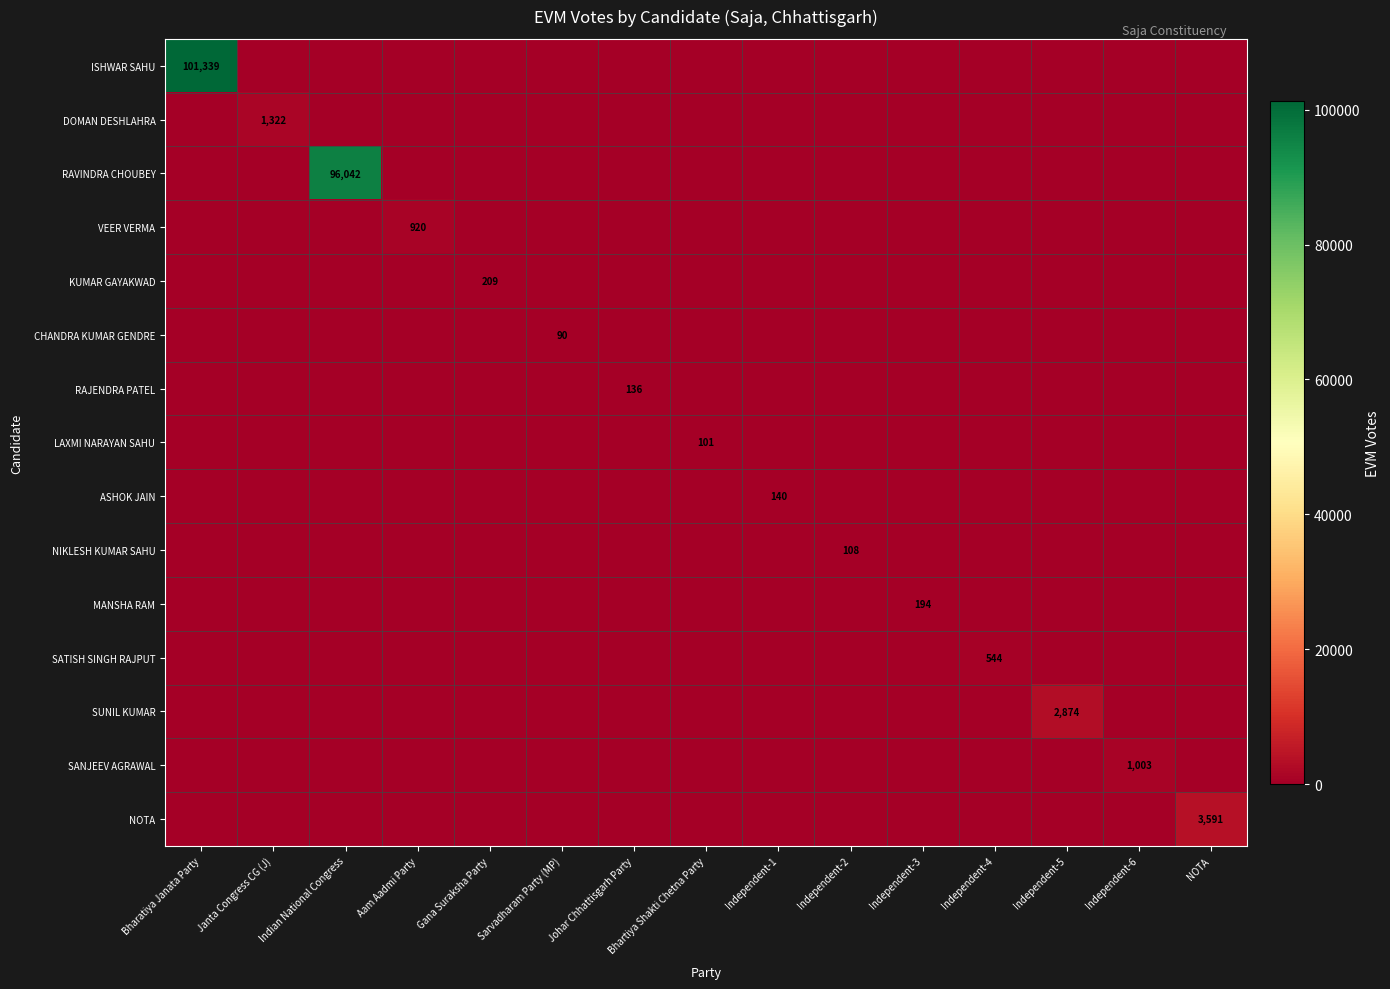

Rank the series by their maximum value, from highest to lowest.

ISHWAR SAHU, RAVINDRA CHOUBEY, NOTA, SUNIL KUMAR, DOMAN DESHLAHRA, SANJEEV AGRAWAL, VEER VERMA, SATISH SINGH RAJPUT, KUMAR GAYAKWAD, MANSHA RAM, ASHOK JAIN, RAJENDRA PATEL, NIKLESH KUMAR SAHU, LAXMI NARAYAN SAHU, CHANDRA KUMAR GENDRE